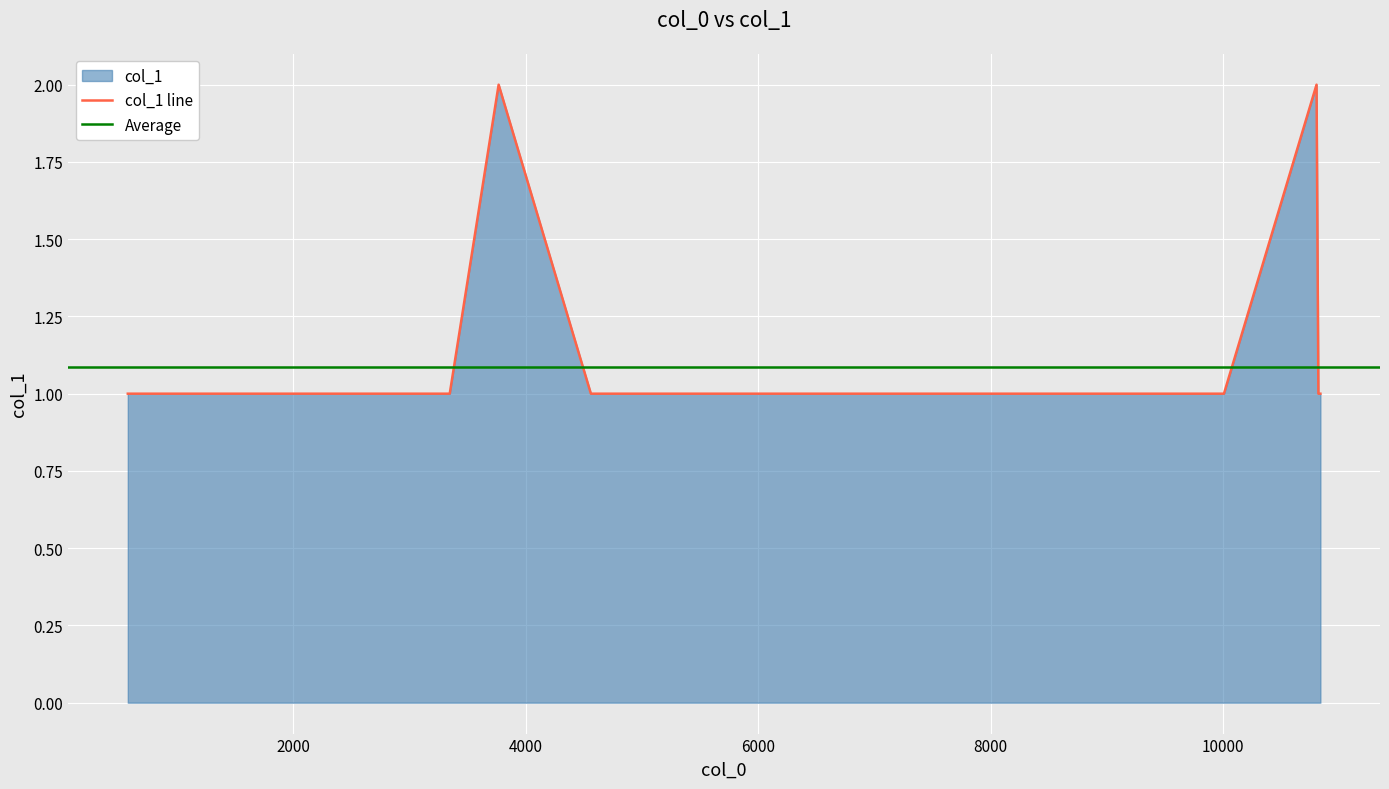

How many data points does each series have?

23